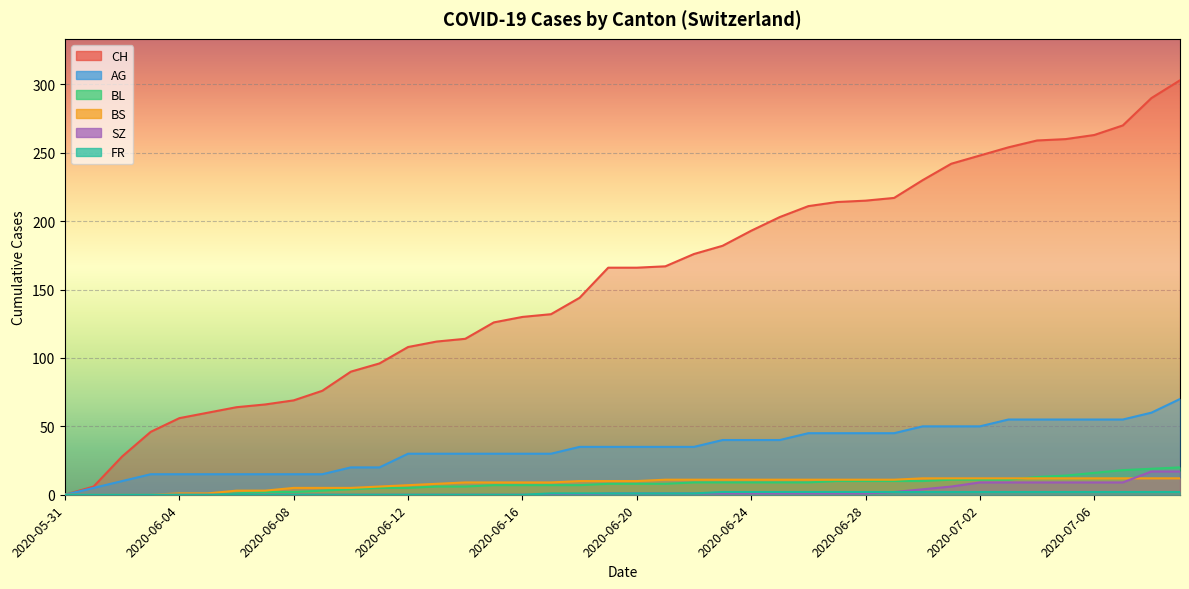

How many lines are shown in the chart?

6